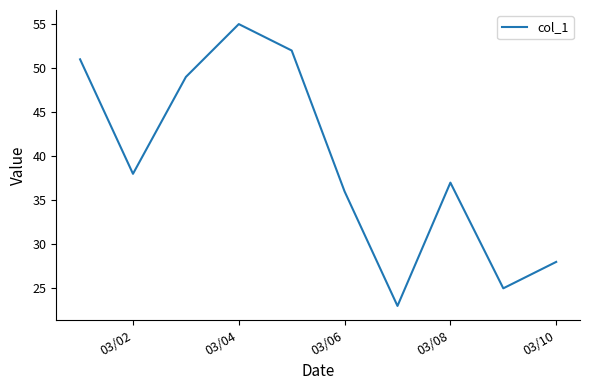

What is the greatest value displayed?

55